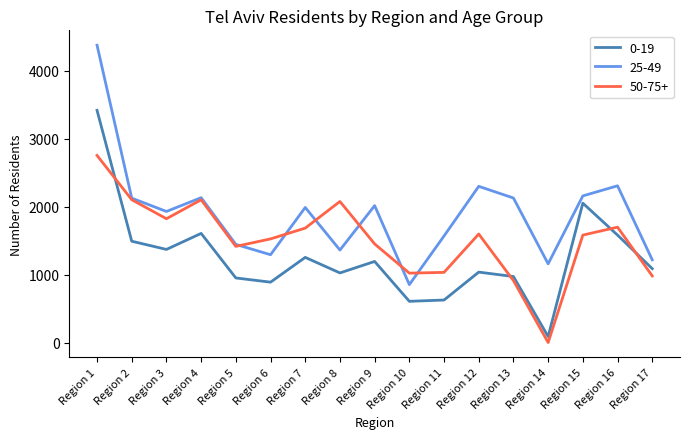

What is the difference between the highest and lowest values at Region 16?

726